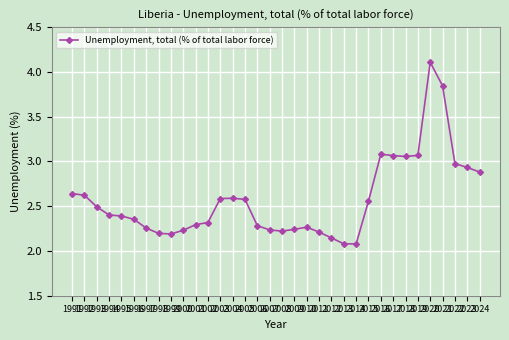

What is the difference between the maximum and minimum values?

2.0